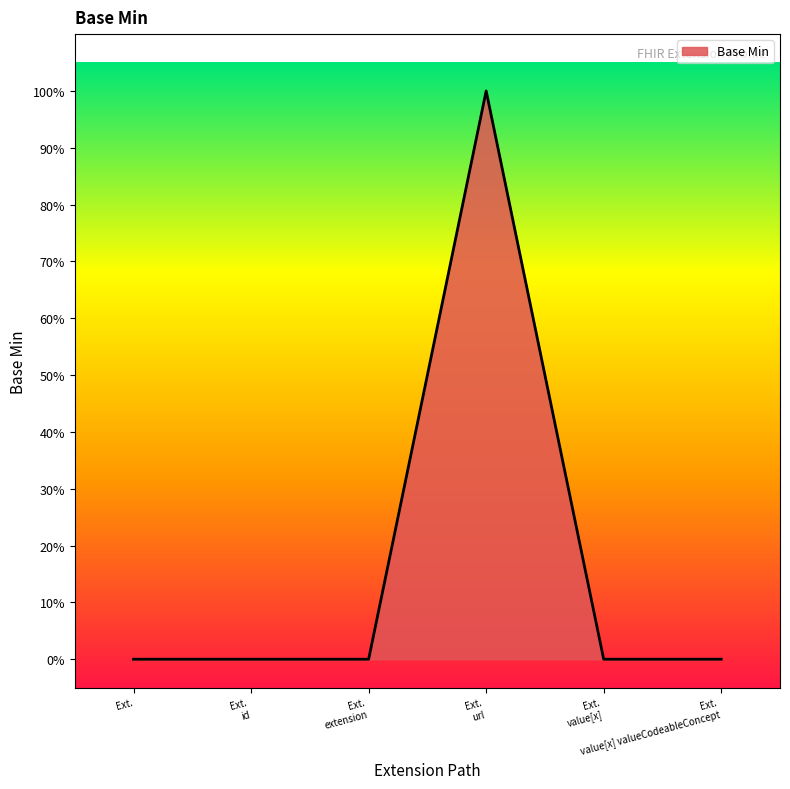

What is the difference between the maximum and second lowest values?

1